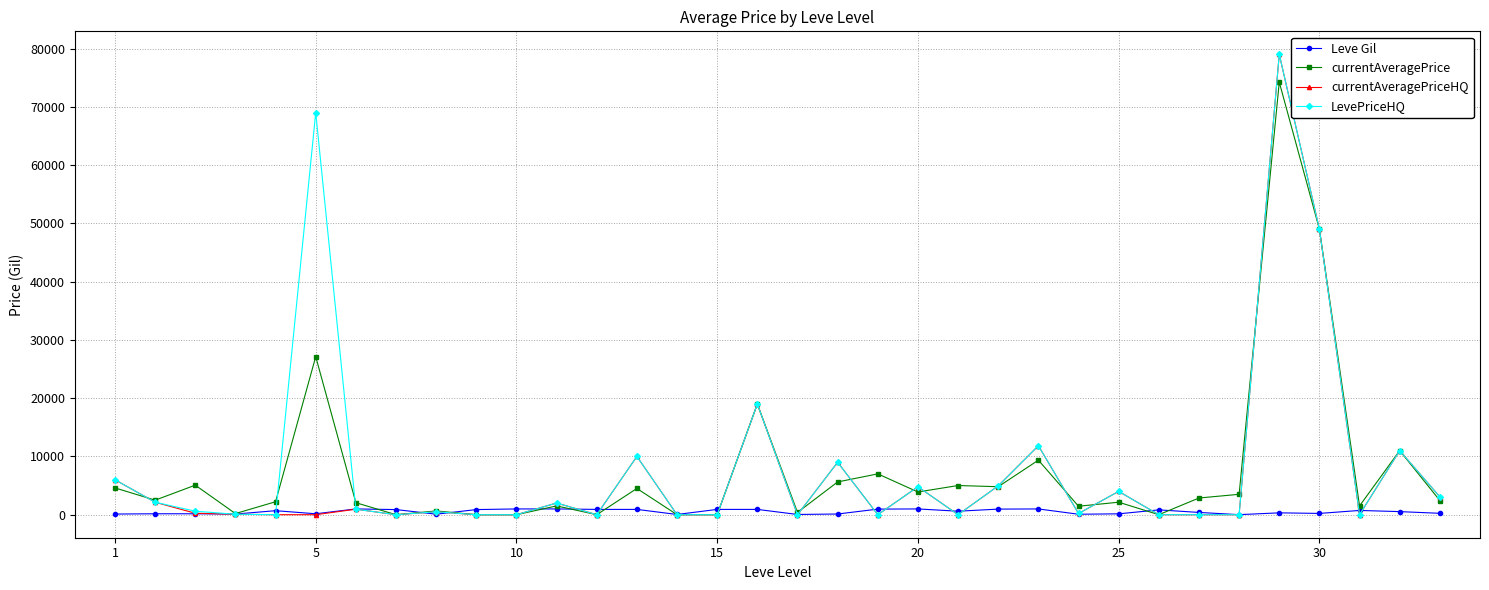

True or false: LevePriceHQ has more than 2 interior local peaks.

True